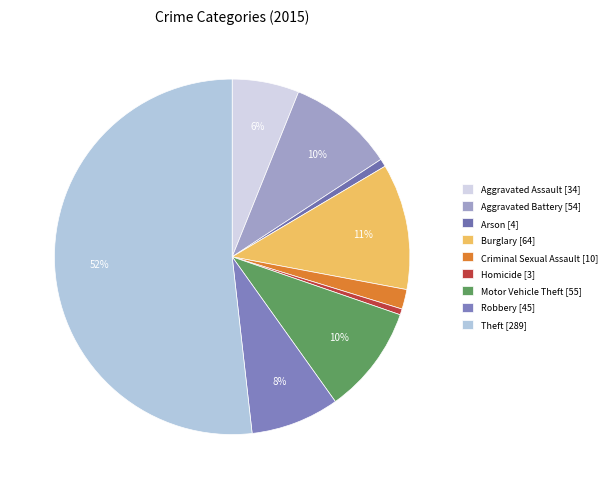

The Arson slice represents 1% of the pie. True or false?

True